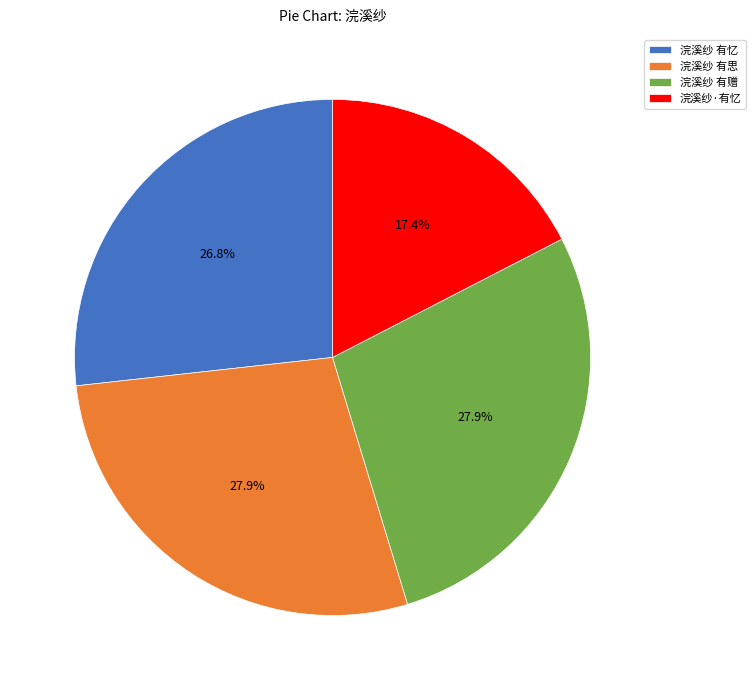

What is the ratio of the value at 浣溪纱 有忆 to the value at 浣溪纱 有赠?

1.0